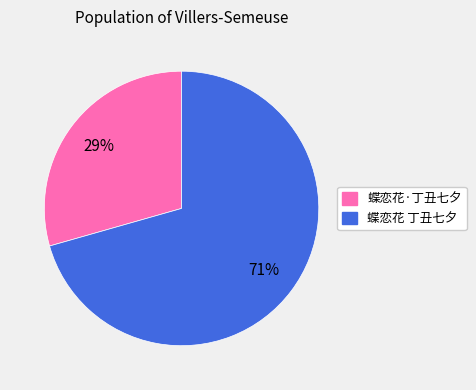

To the nearest percent, what portion does 蝶恋花·丁丑七夕 represent?

29%